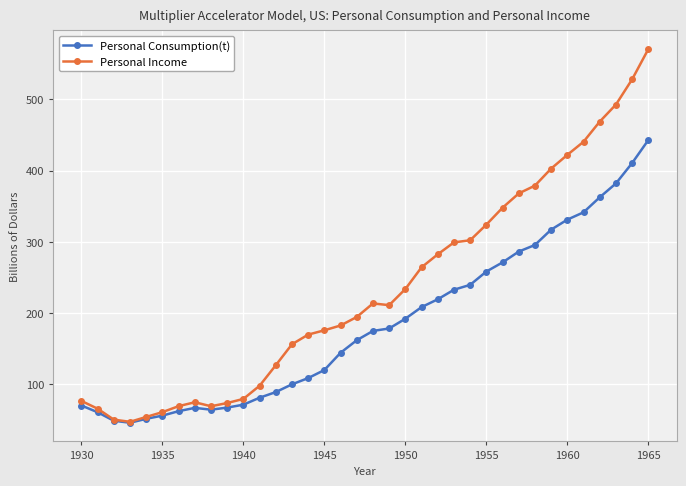

List the series in order of their overall mean, highest first.

Personal Income, Personal Consumption(t)